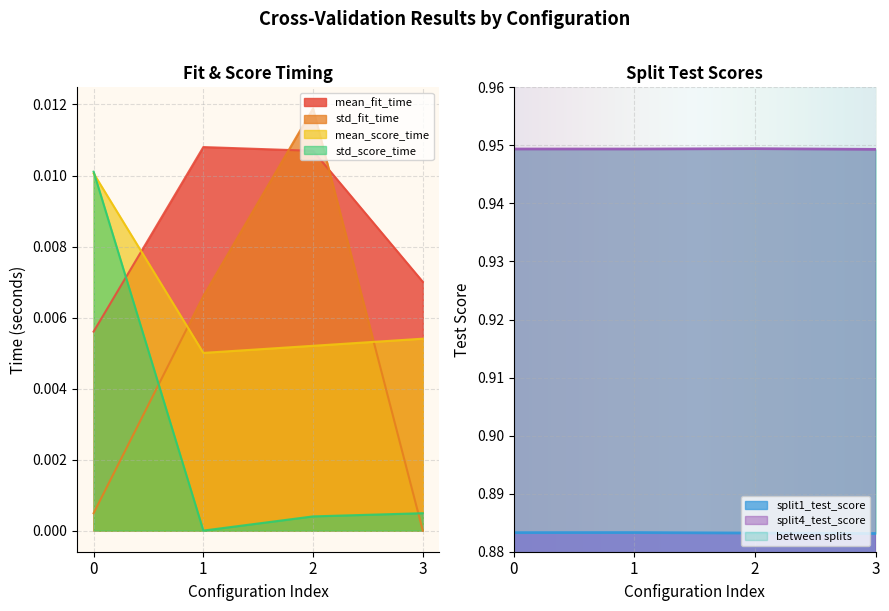

Which label corresponds to the smallest value in the chart?

3